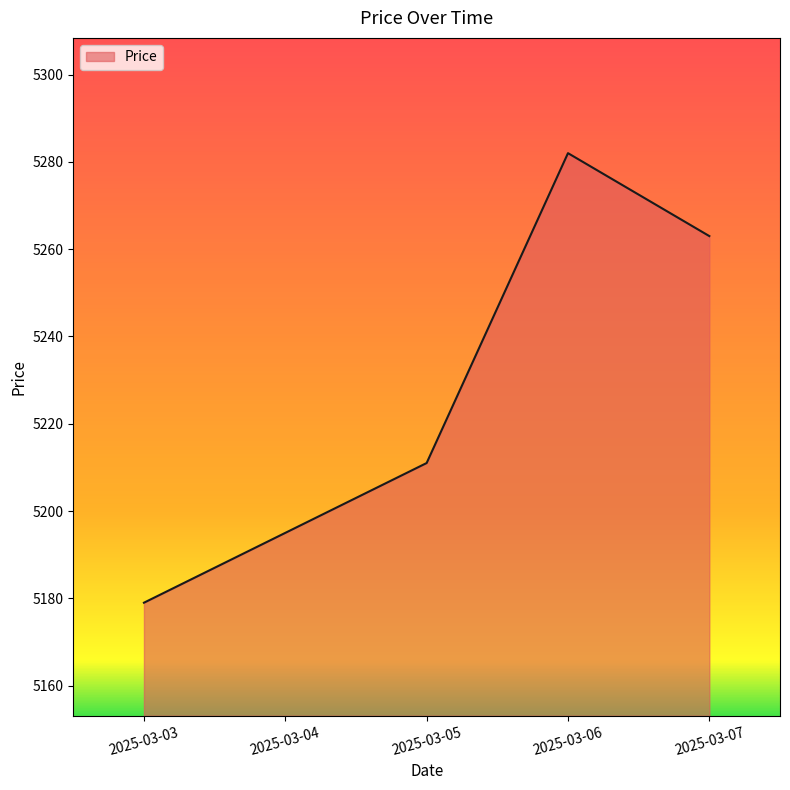

How many lines are shown in the chart?

1